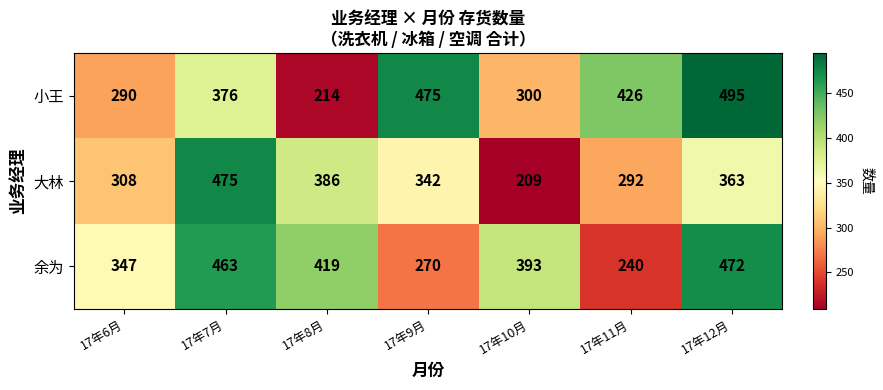

At which label is 大林 closest to 342?

17年9月